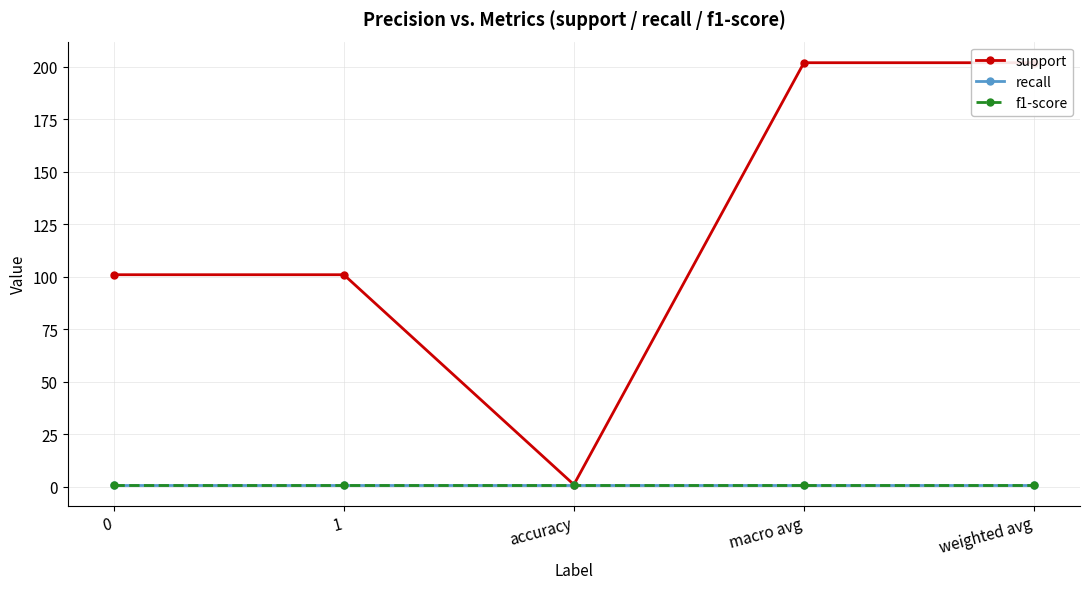

True or false: recall has more than 0 interior local peaks.

False